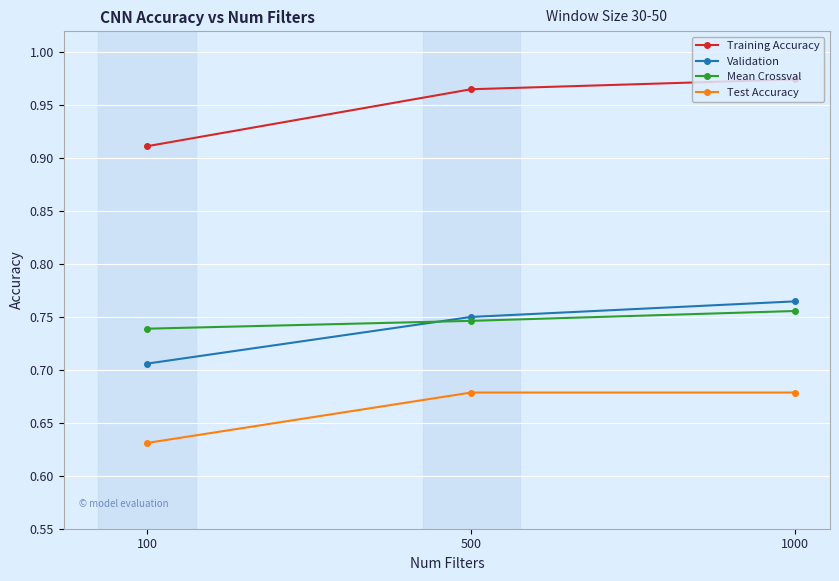

True or false: Mean Crossval has a value of 0.2 at 1000.

False